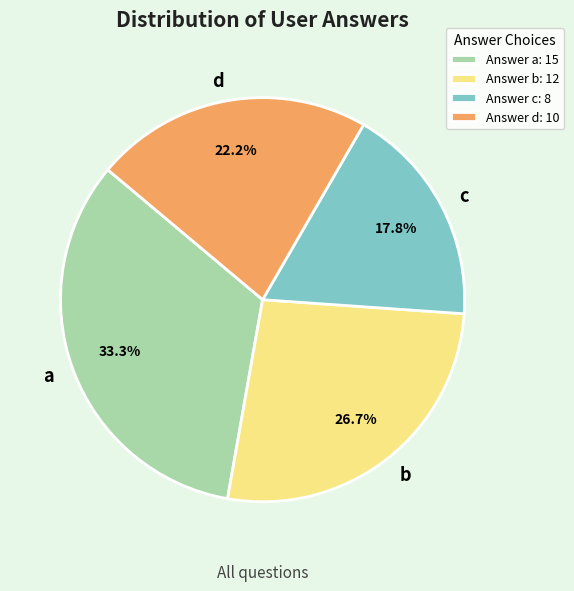

Rank the categories by value from highest to lowest.

a, b, d, c